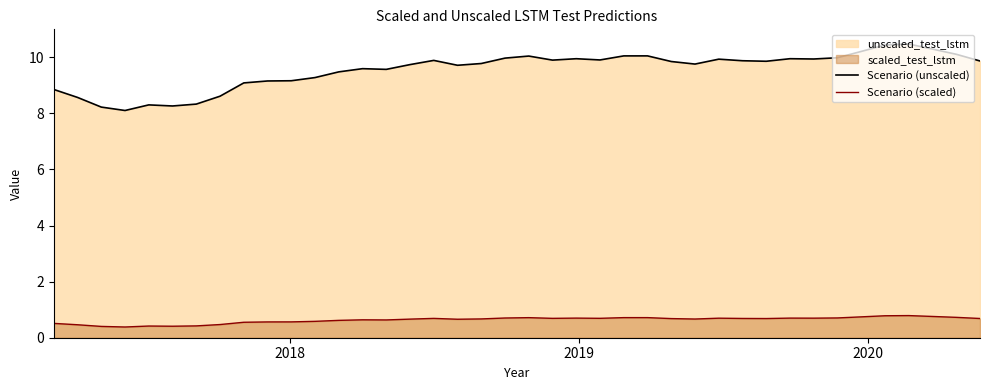

Which series has the largest total across all categories?

Scenario (unscaled)